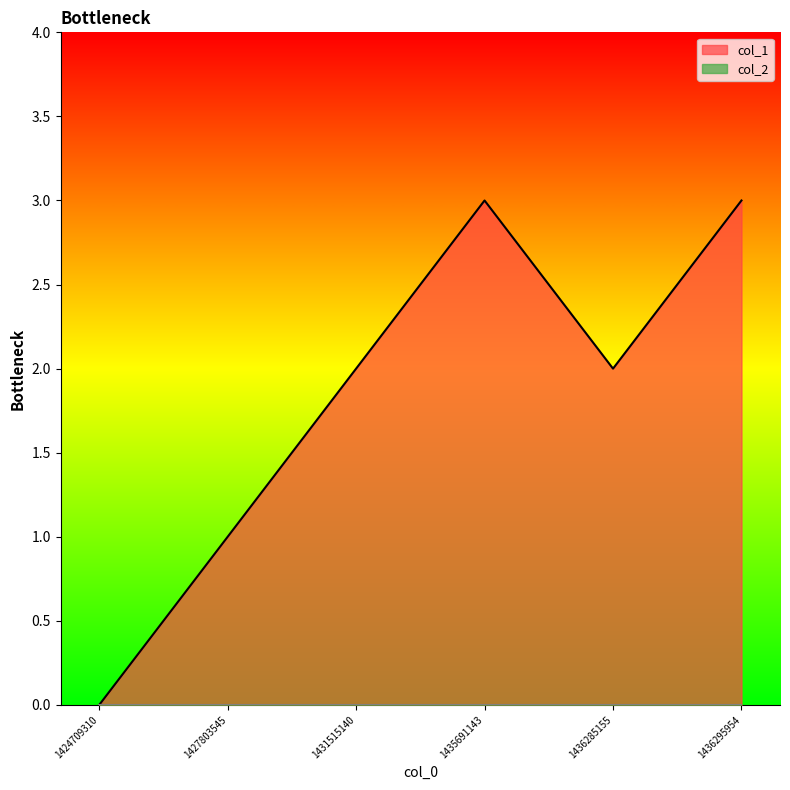

Reading left to right, transcribe all the data shown in this chart.

0	1	2	3	2	3